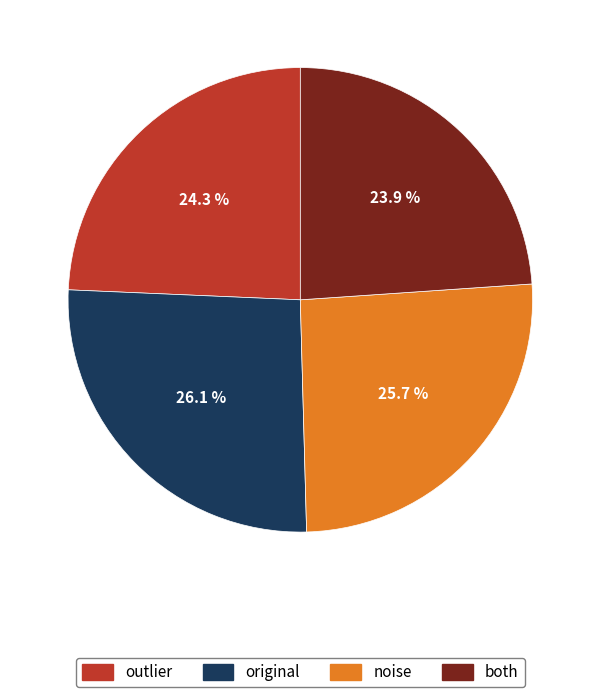

Is it true that outlier is 24% of the pie?

True